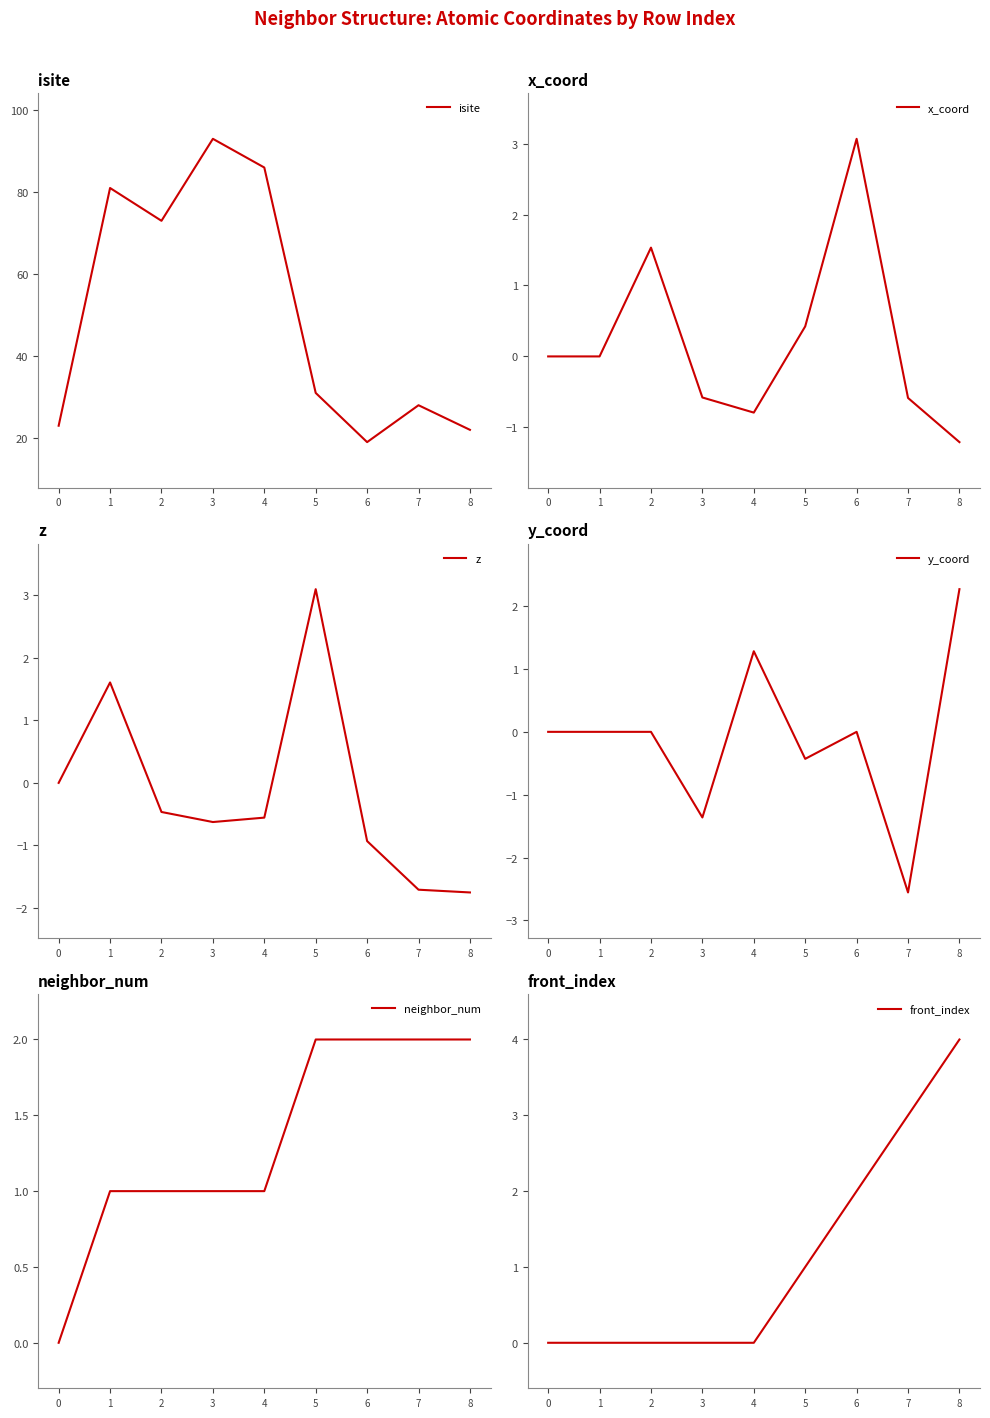

At how many categories does at least one series exceed 53?

4